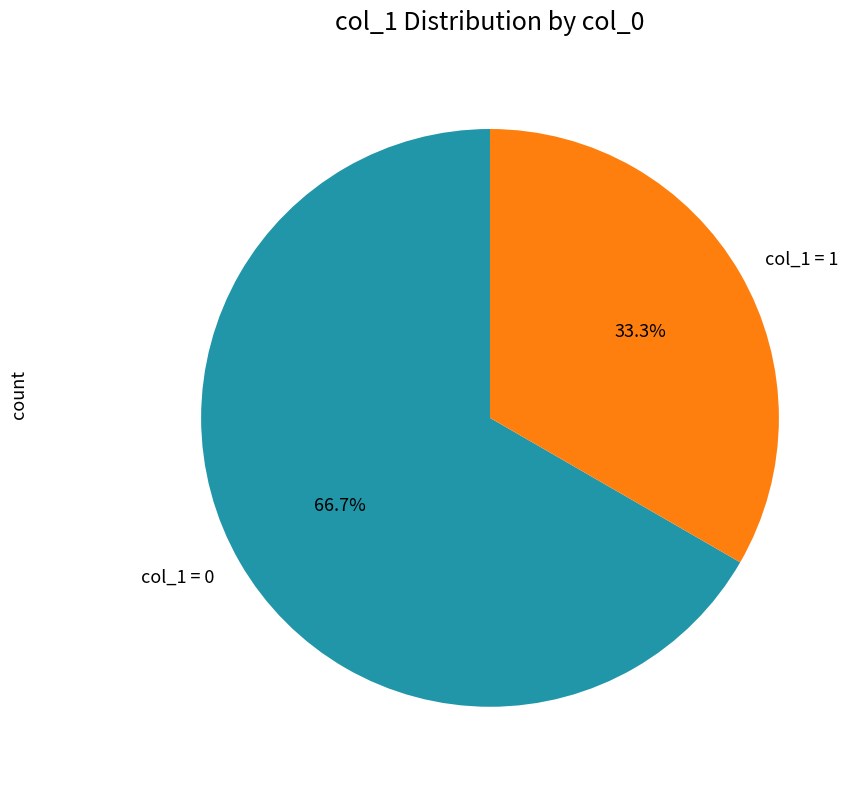

Between col_1 = 1 and col_1 = 0, which is larger?

col_1 = 0